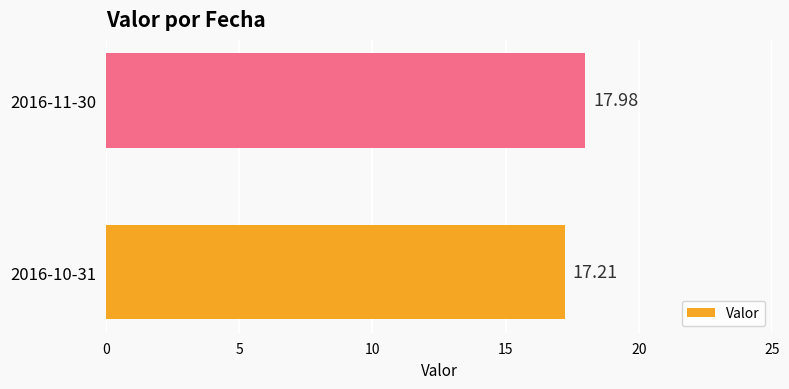

What is the greatest value displayed?

18.0